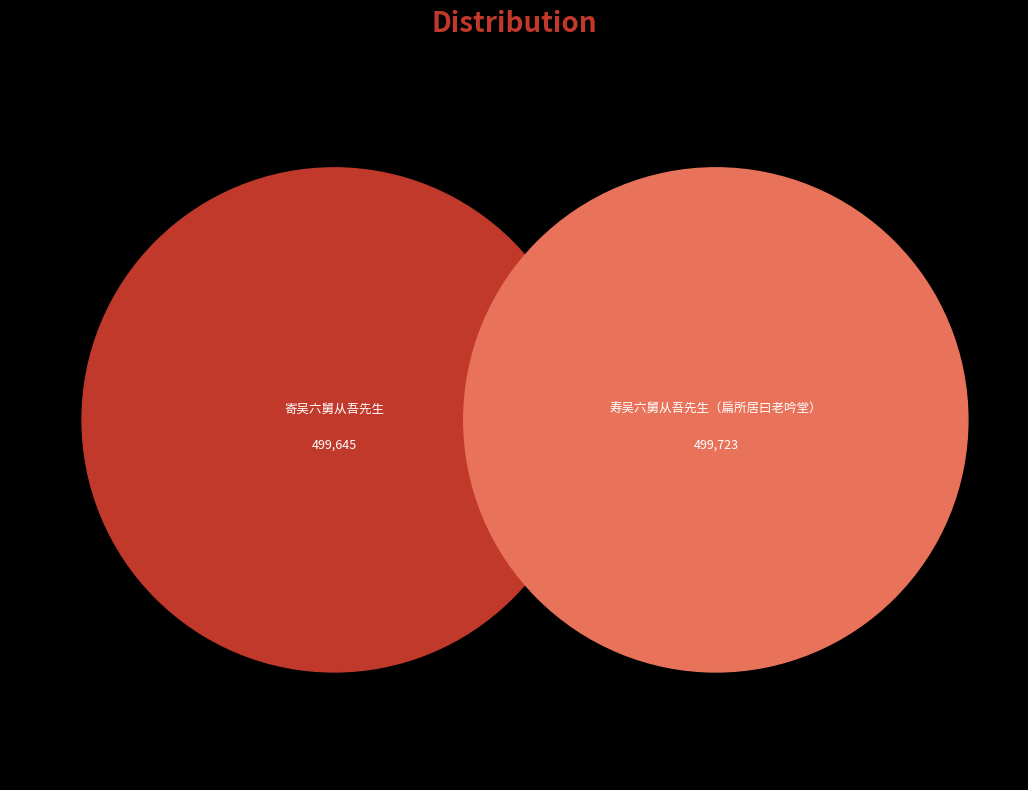

Is it true that 寿吴六舅从吾先生（扁所居曰老吟堂） is 44% of the pie?

False